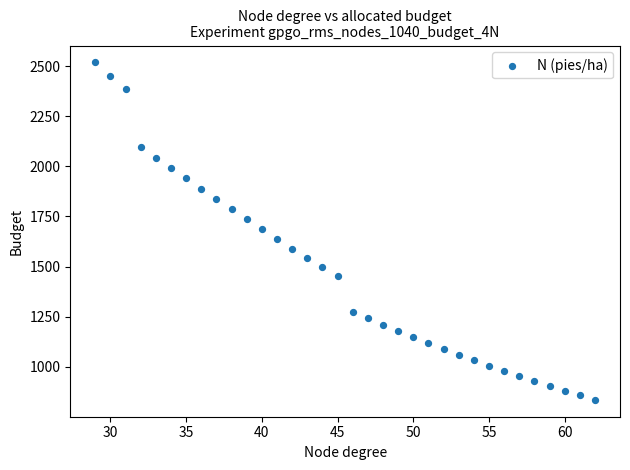

What is the range of Y values (max minus min)?

1683.1